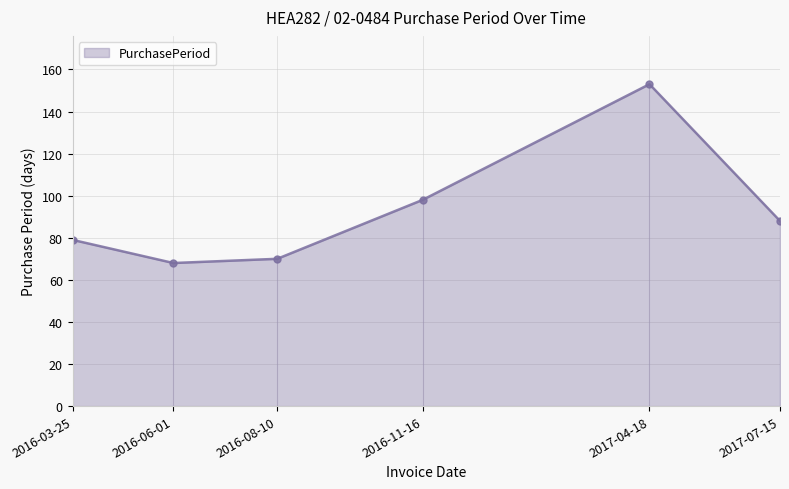

Reading left to right, transcribe all the data shown in this chart.

79	68	70	98	153	88